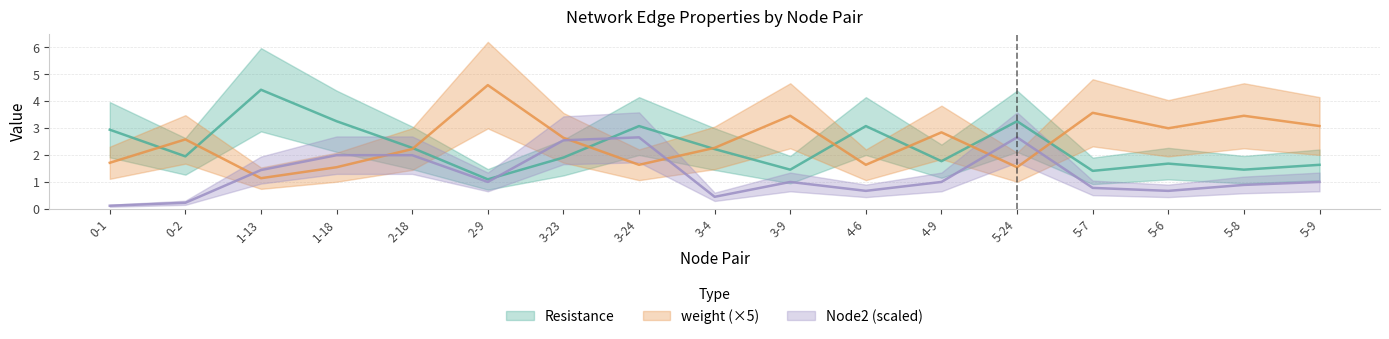

Where is the first local maximum for Resistance?

1-13